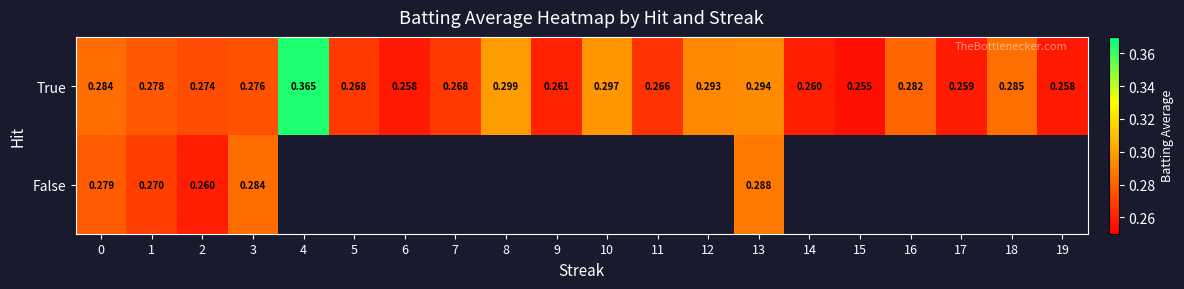

Which category has the lowest value in the True series?

15